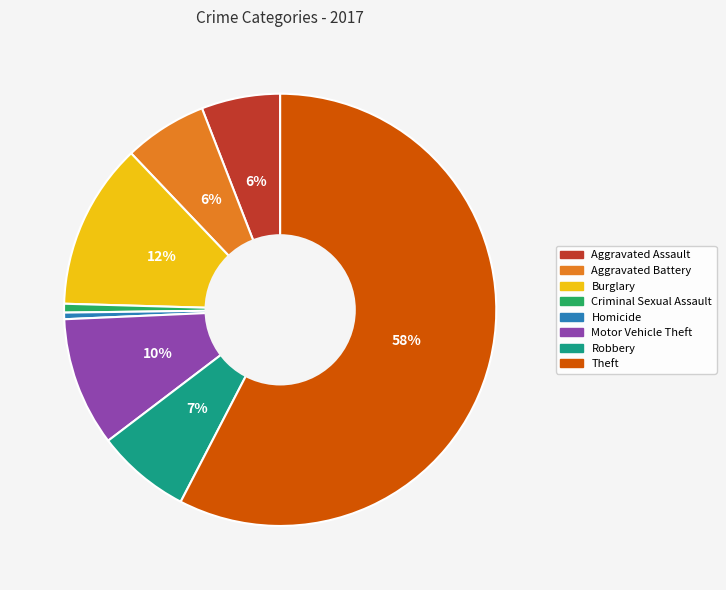

To the nearest percent, what is the difference between the Aggravated Assault and Motor Vehicle Theft slice percentages?

4%